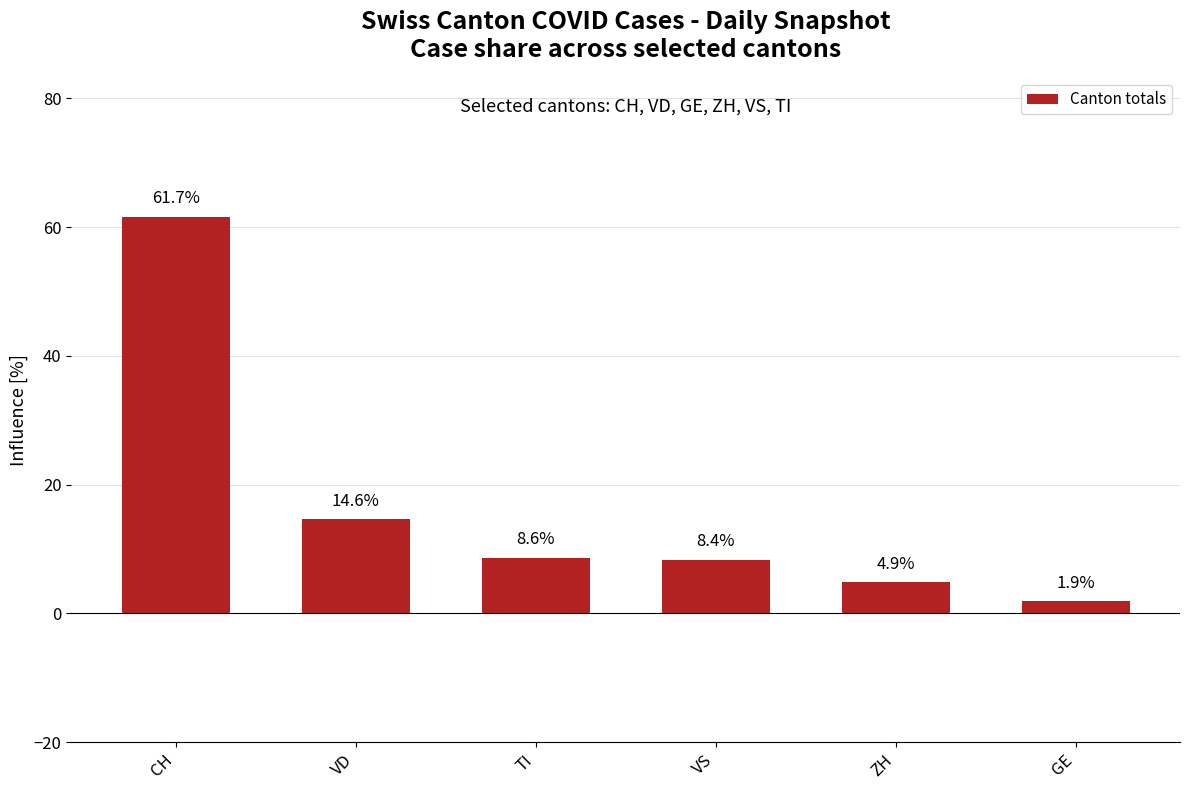

True or false: the data shows 14.7 at VS.

False